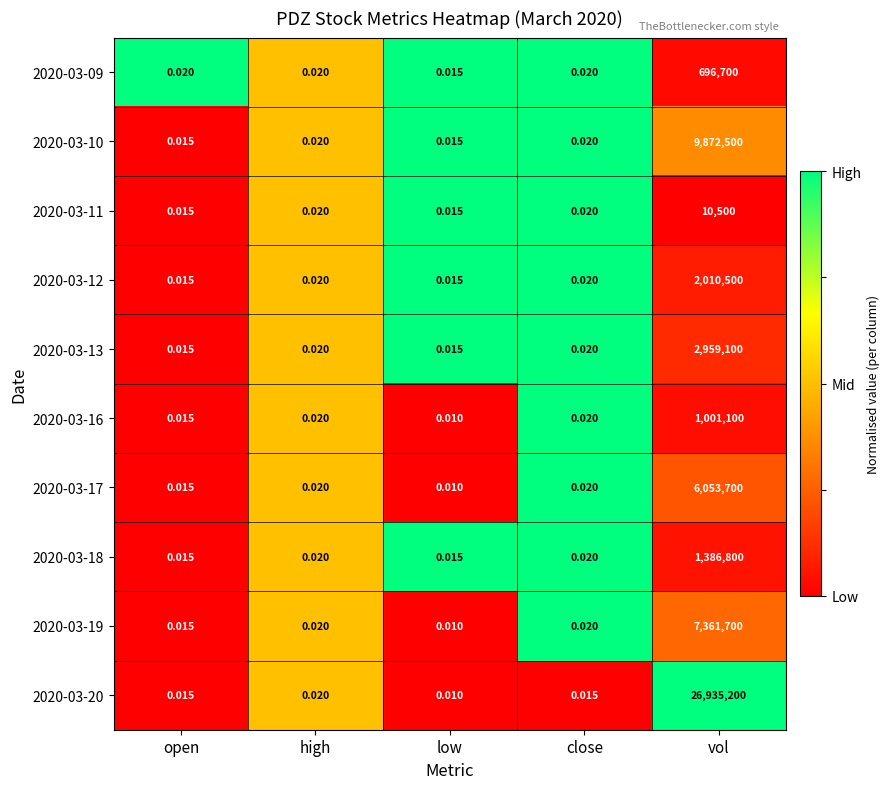

What is the total value across all series at high?

0.2